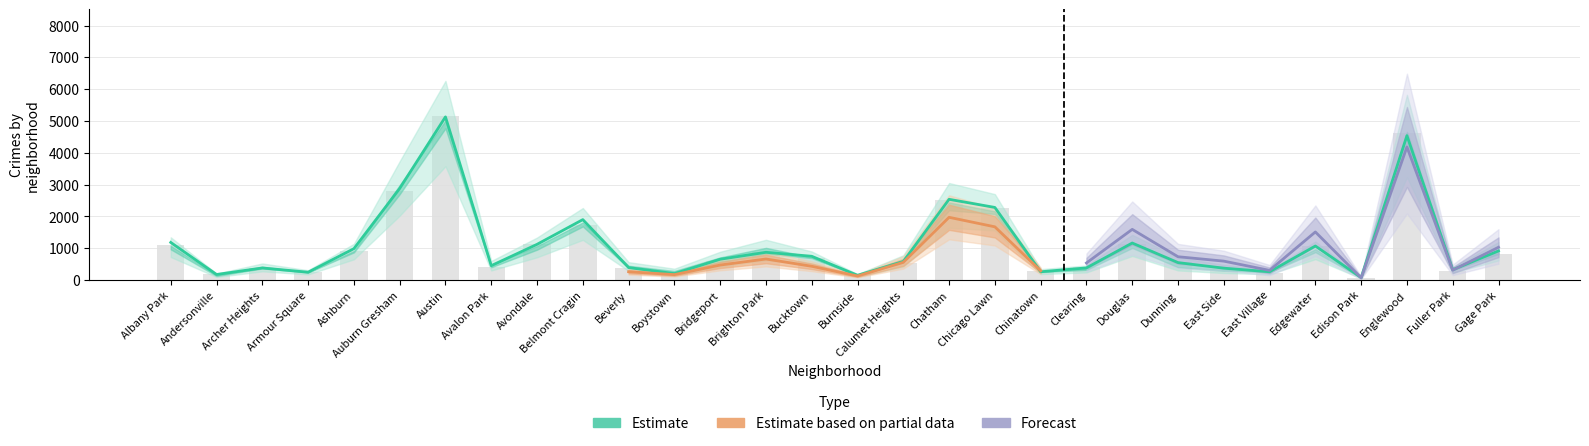

What position from the right is Avalon Park?

23